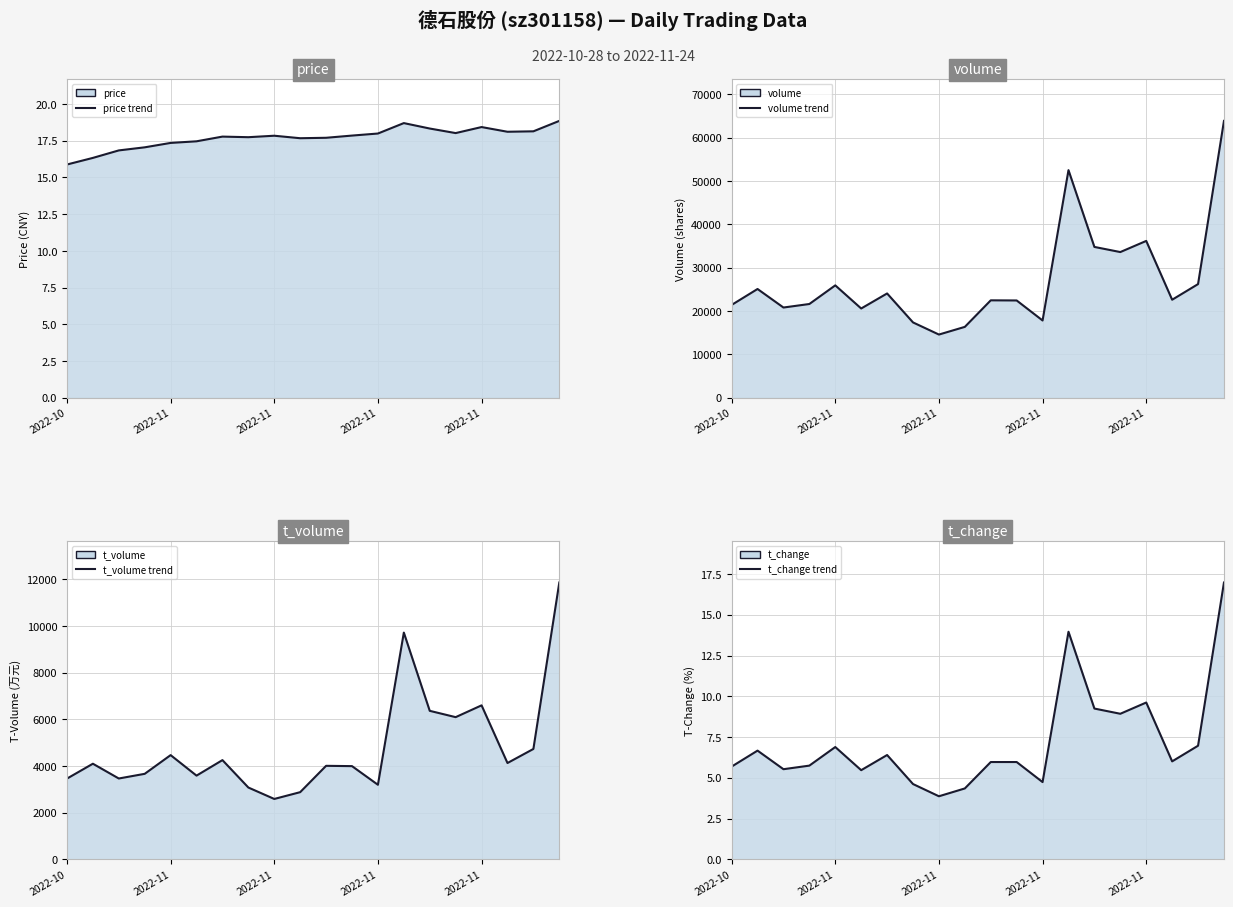

What is the difference between the second highest and second lowest values in the t_volume line series?

6839.0